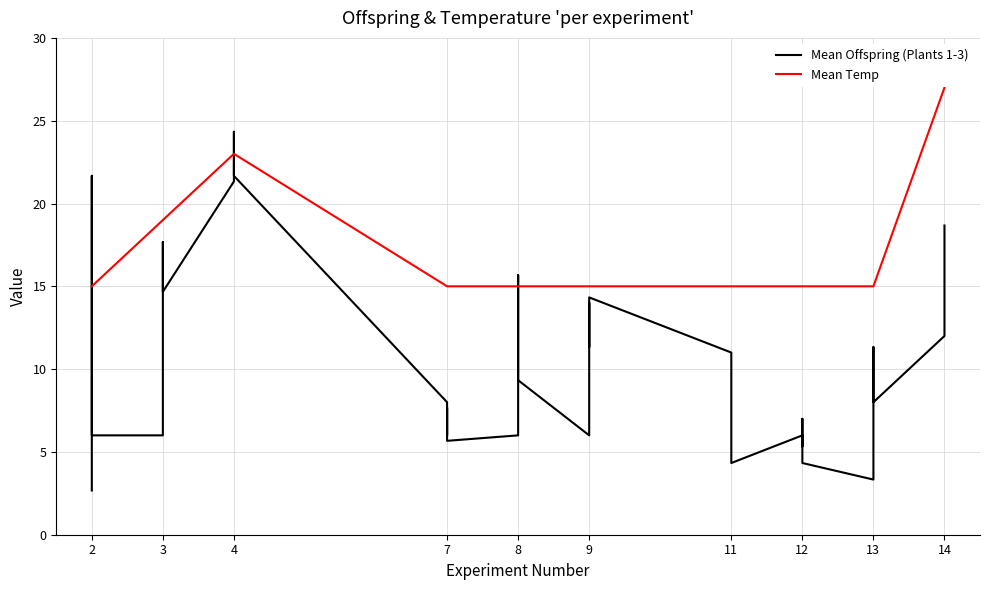

What is the average value of the Mean Offspring (Plants 1-3) series?

10.8